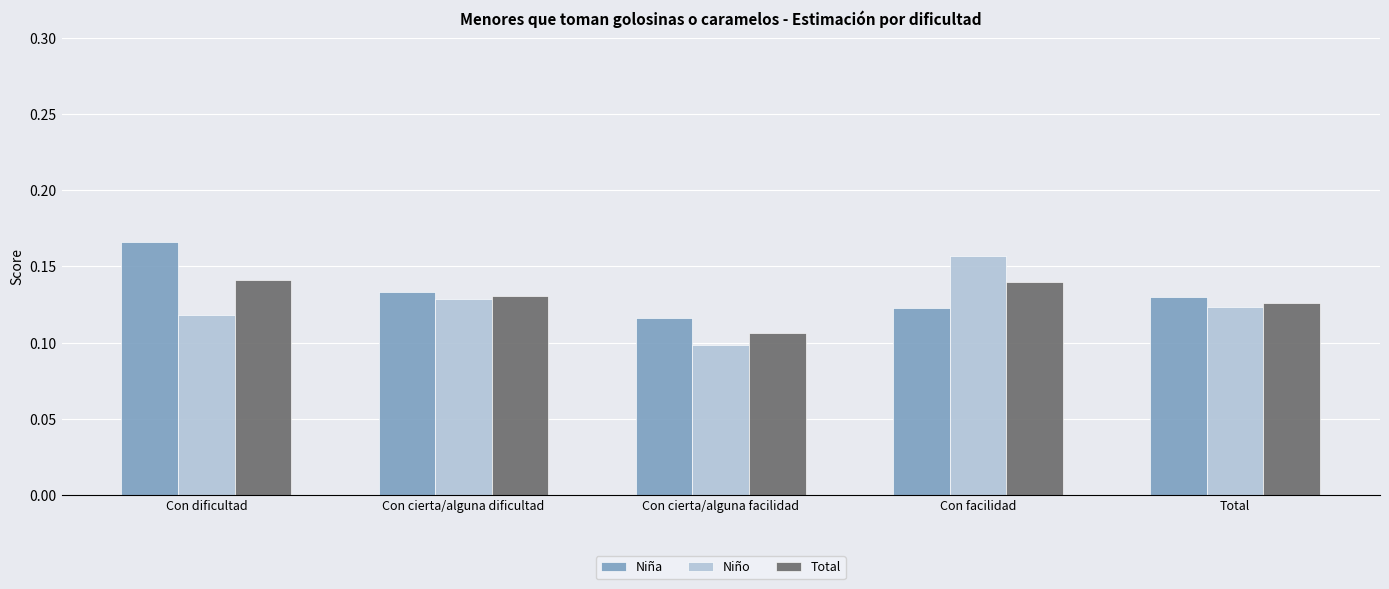

Between Con cierta/alguna facilidad and Total, which series saw the biggest shift?

Niño